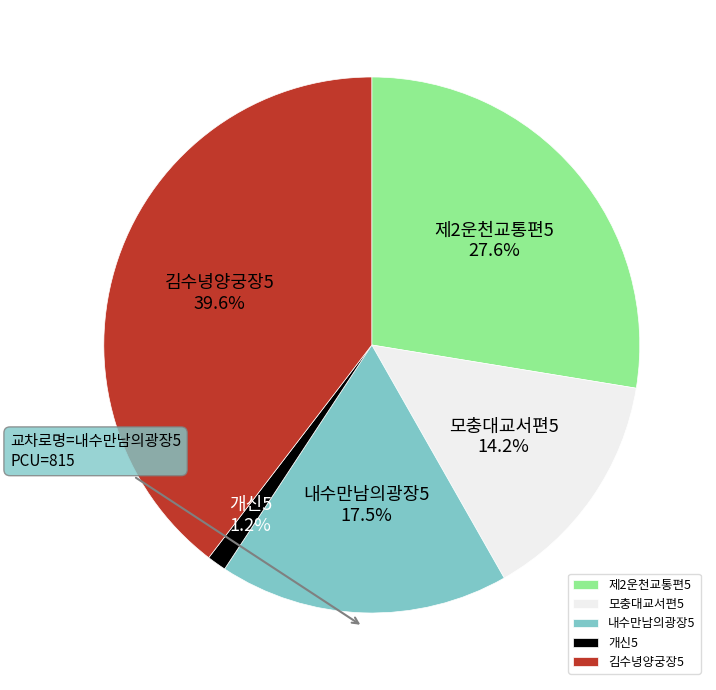

Which slice is the largest?

김수녕양궁장5